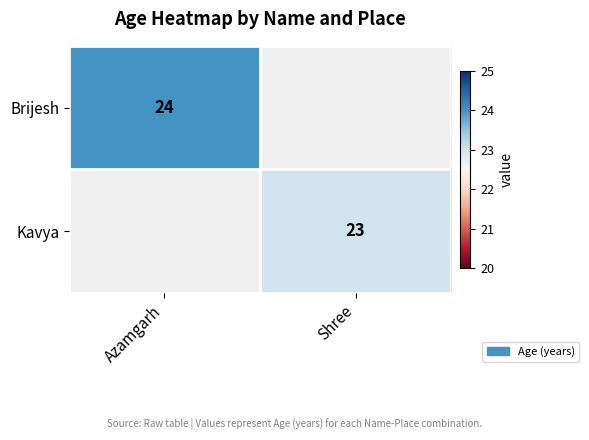

Is the value of Kavya at Shree greater than the value of Brijesh at Azamgarh?

No